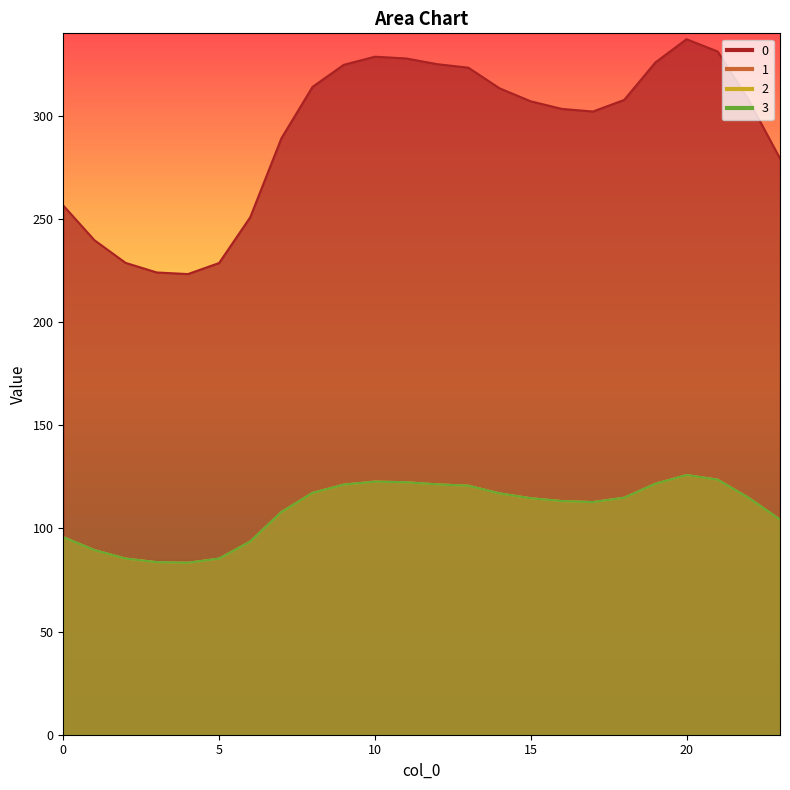

Rank the series by their maximum value, from highest to lowest.

0, 1, 2, 3